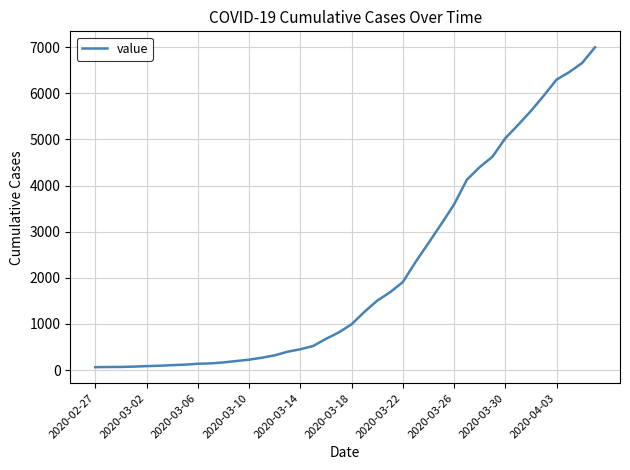

What is the average value?

2142